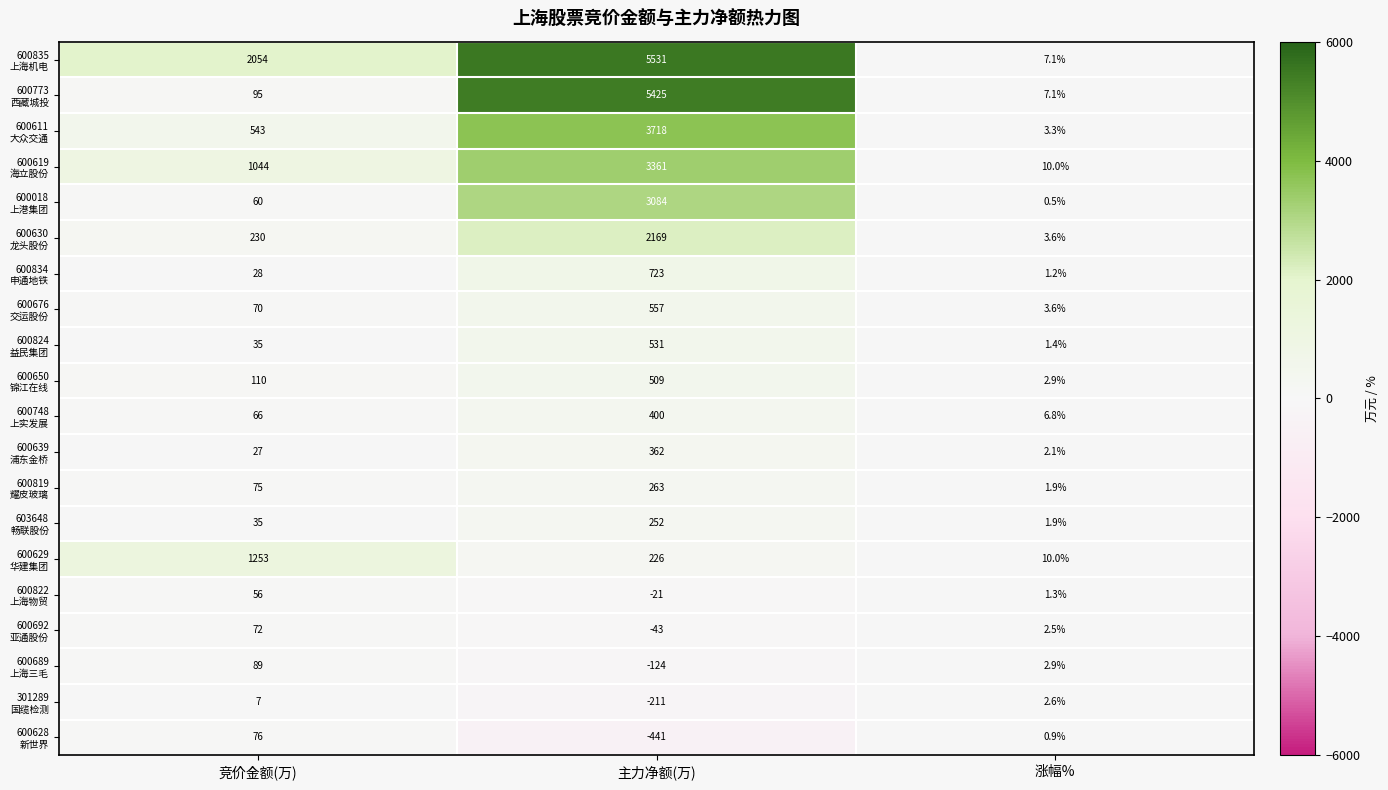

What is the difference between the highest and lowest values at 涨幅%?

9.5